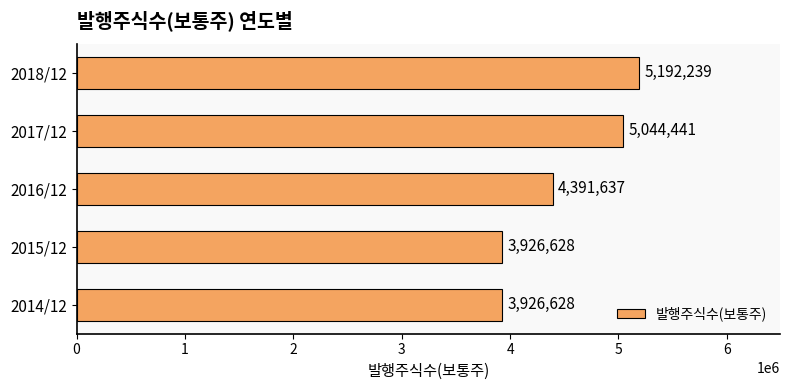

The chart shows a value of 2115296 at 2017/12. True or false?

False